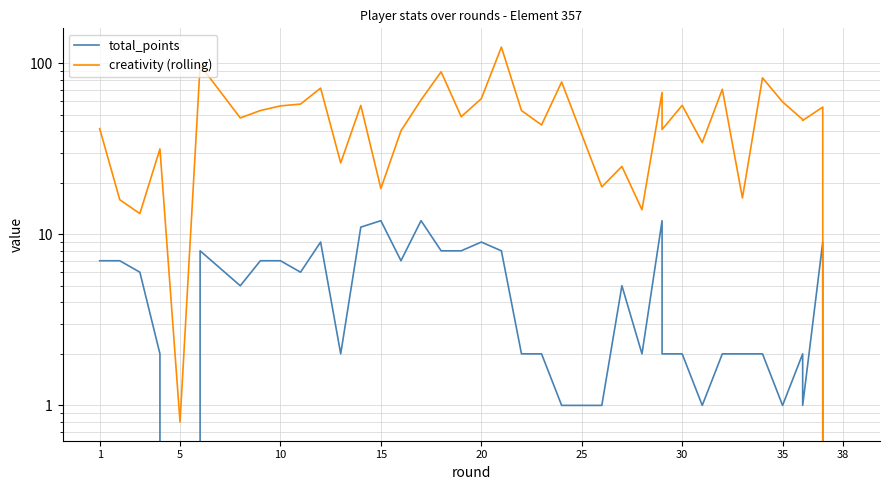

What is the average value of the total_points series?

5.0